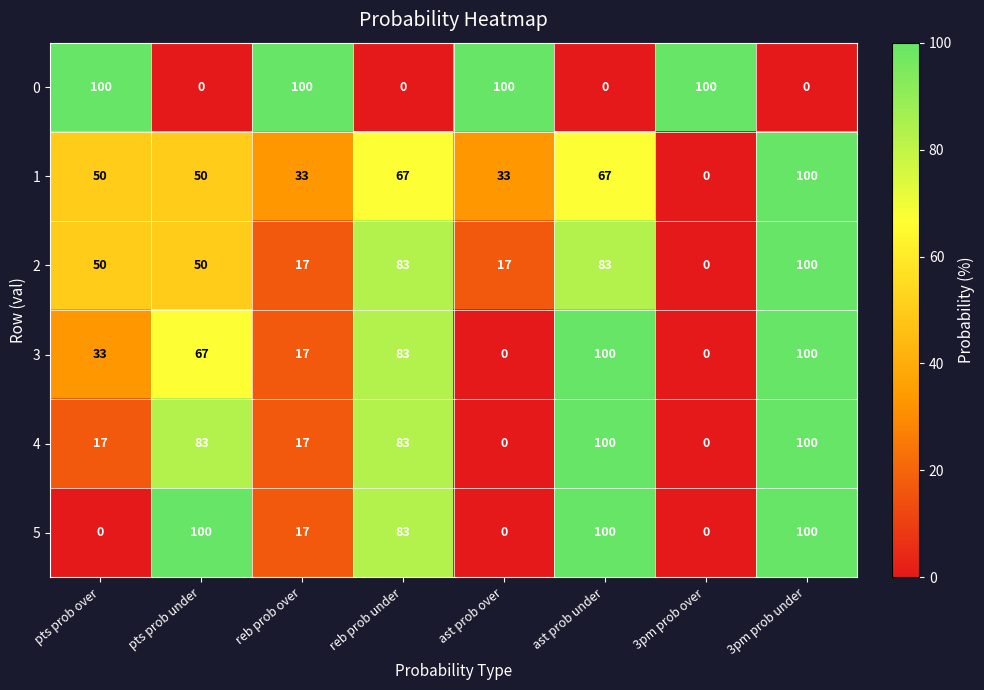

What is the sum of the 1 values at pts prob over and 3pm prob under?

150